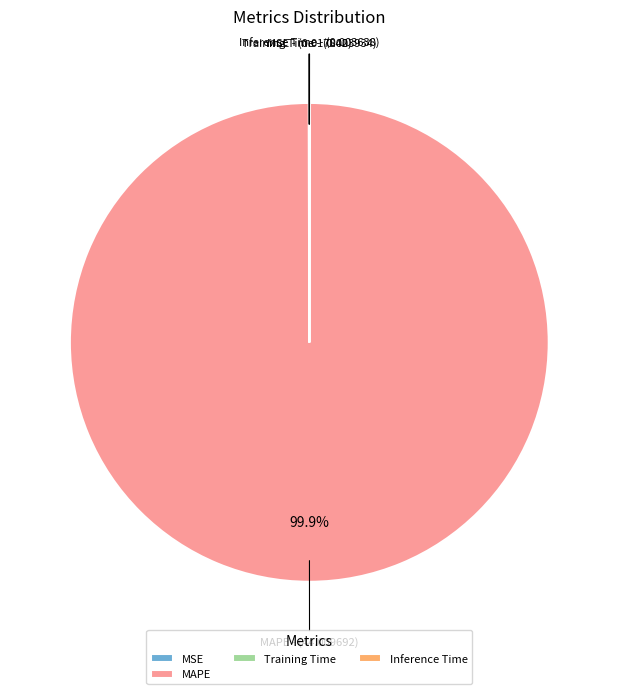

Which slice is the largest?

MAPE